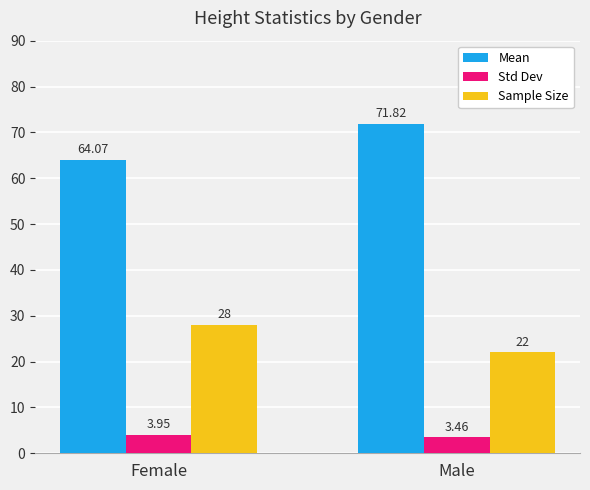

What is the average value of the Sample Size series?

25.0